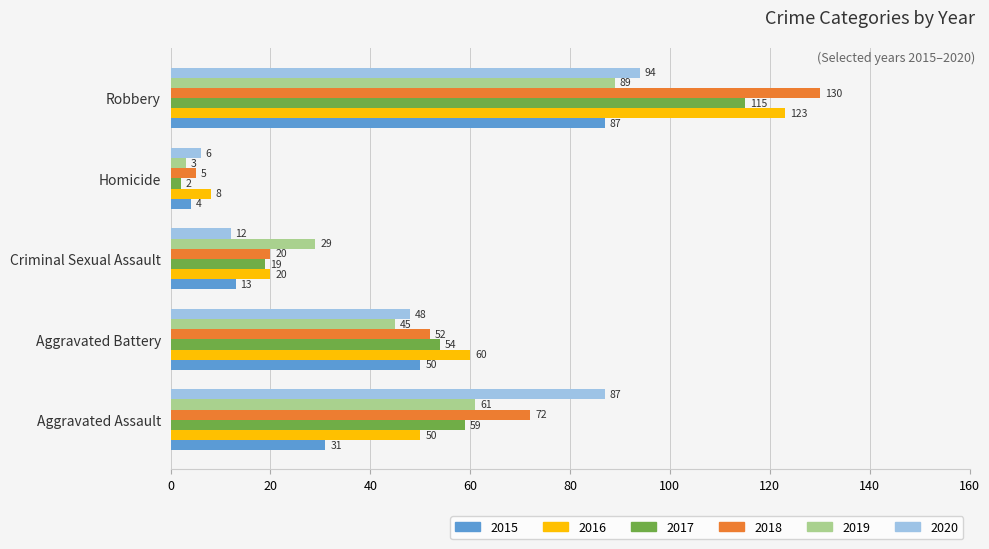

At Robbery, list the series in order from smallest to largest.

2015, 2019, 2020, 2017, 2016, 2018